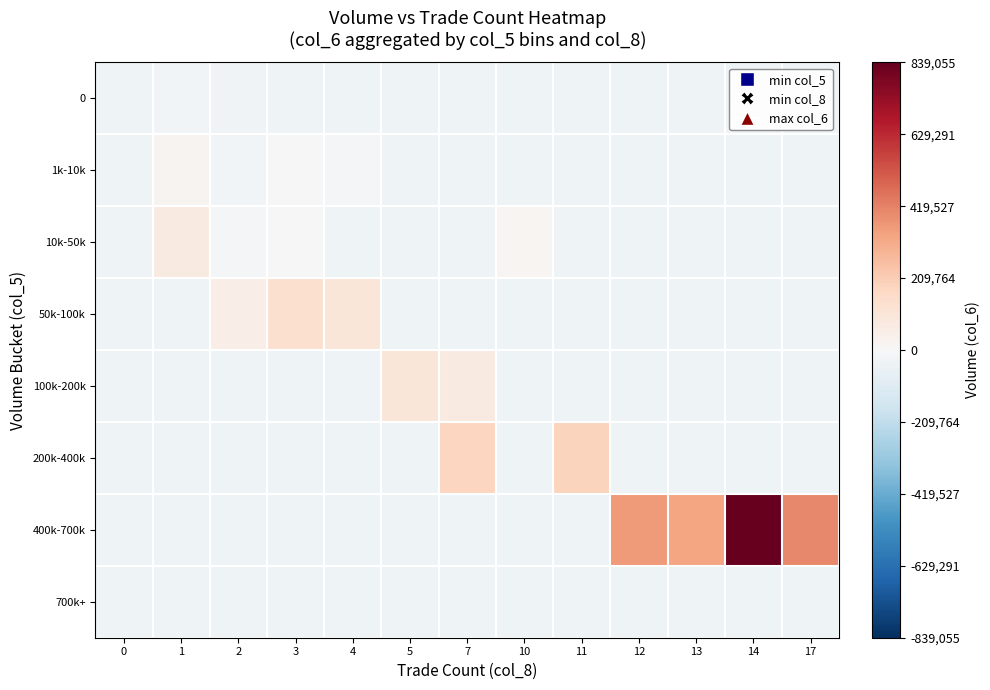

Reading left to right, extract all data points from this chart.

0: 0=-33565.4	1=-21255.4	2=-27685.4	3=-33565.4	4=-33565.4	5=-33565.4	7=-33565.4	10=-33565.4	11=-33565.4	12=-33565.4	13=-33565.4	14=-33565.4	17=-33565.4
1k-10k: 0=-33565.4	1=24434.6	2=-25365.4	3=5124.6	4=-17615.4	5=-33565.4	7=-33565.4	10=-33565.4	11=-33565.4	12=-33565.4	13=-33565.4	14=-33565.4	17=-33565.4
10k-50k: 0=-33565.4	1=76434.6	2=-14625.4	3=-3825.4	4=-33565.4	5=-33565.4	7=-33565.4	10=13324.6	11=-33565.4	12=-33565.4	13=-33565.4	14=-33565.4	17=-33565.4
50k-100k: 0=-33565.4	1=-33565.4	2=56174.6	3=132084.6	4=102074.6	5=-33565.4	7=-33565.4	10=-33565.4	11=-33565.4	12=-33565.4	13=-33565.4	14=-33565.4	17=-33565.4
100k-200k: 0=-33565.4	1=-33565.4	2=-33565.4	3=-33565.4	4=-33565.4	5=104684.6	7=77804.6	10=-33565.4	11=-33565.4	12=-33565.4	13=-33565.4	14=-33565.4	17=-33565.4
200k-400k: 0=-33565.4	1=-33565.4	2=-33565.4	3=-33565.4	4=-33565.4	5=-33565.4	7=183154.6	10=-33565.4	11=189874.6	12=-33565.4	13=-33565.4	14=-33565.4	17=-33565.4
400k-700k: 0=-33565.4	1=-33565.4	2=-33565.4	3=-33565.4	4=-33565.4	5=-33565.4	7=-33565.4	10=-33565.4	11=-33565.4	12=358084.6	13=331834.6	14=839054.6	17=402154.6
700k+: 0=-33565.4	1=-33565.4	2=-33565.4	3=-33565.4	4=-33565.4	5=-33565.4	7=-33565.4	10=-33565.4	11=-33565.4	12=-33565.4	13=-33565.4	14=-33565.4	17=-33565.4